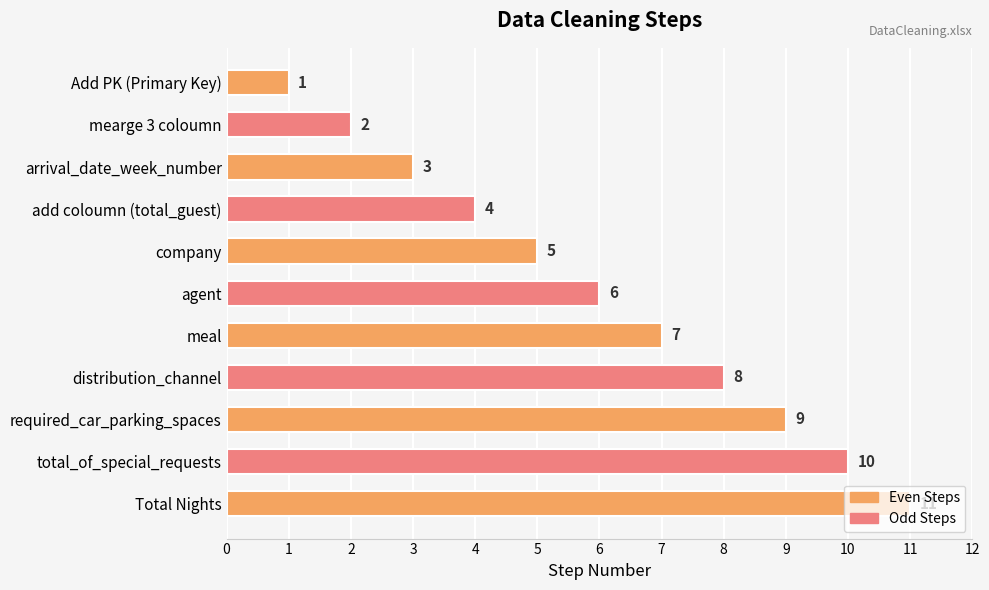

What is the minimum value shown in the chart?

1